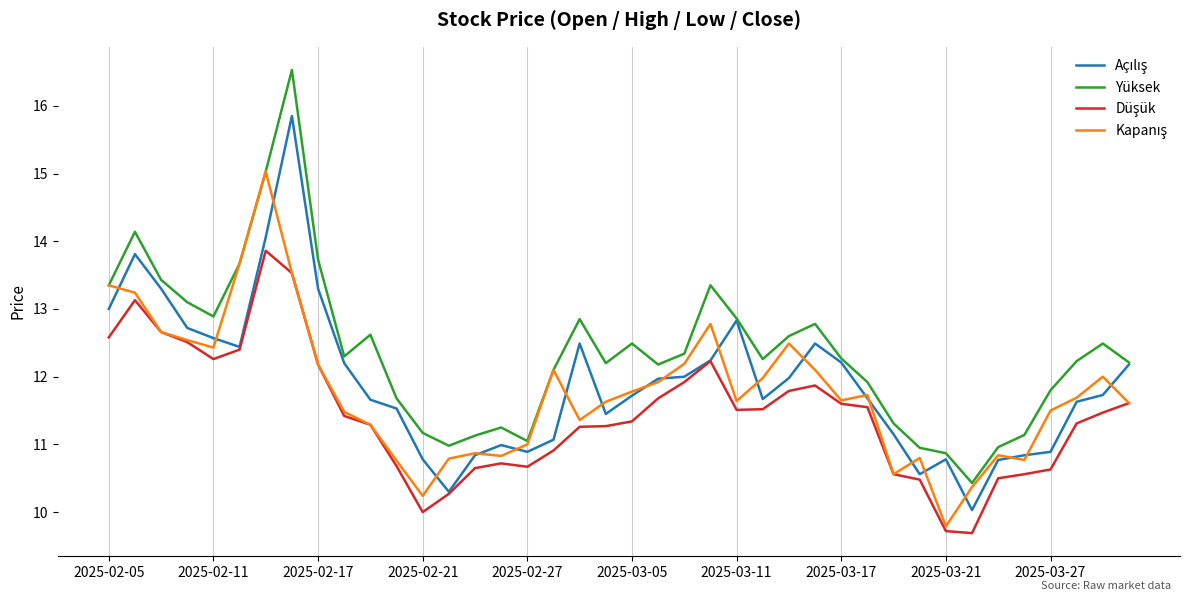

Which series has the widest spread of values?

Yüksek